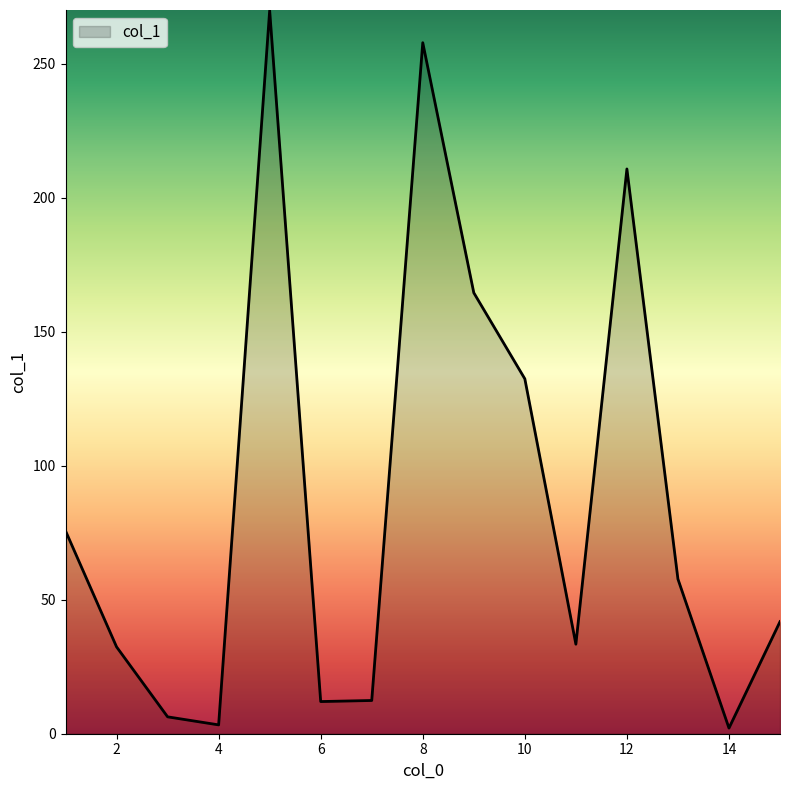

What is the difference between the second highest and minimum values?

255.7